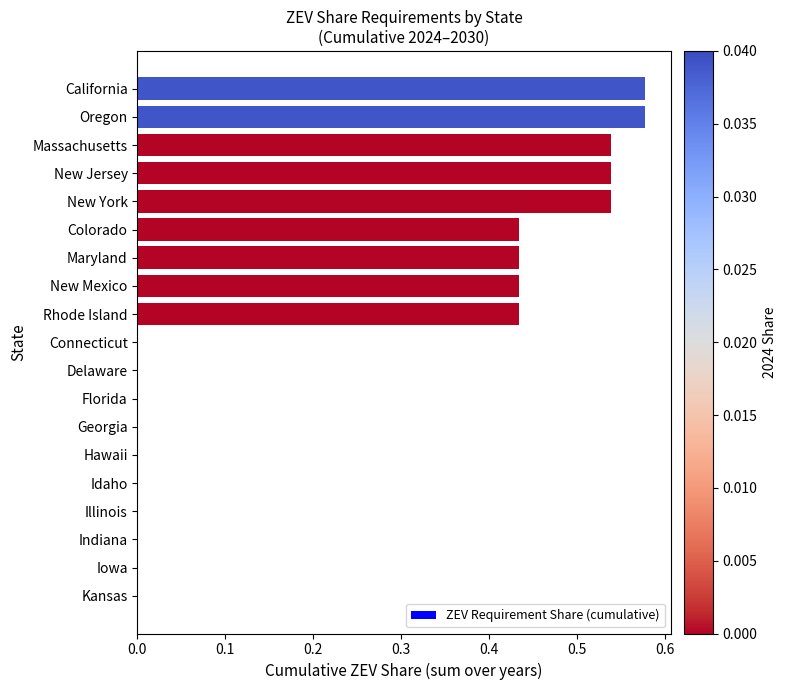

Count the number of data series in this chart.

1